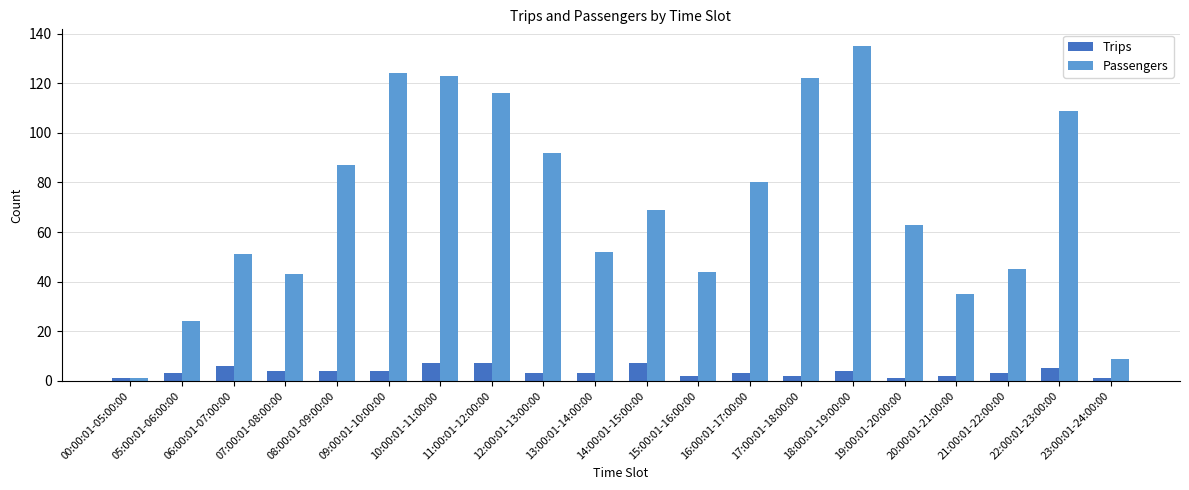

Which series has the largest total across all categories?

Passengers